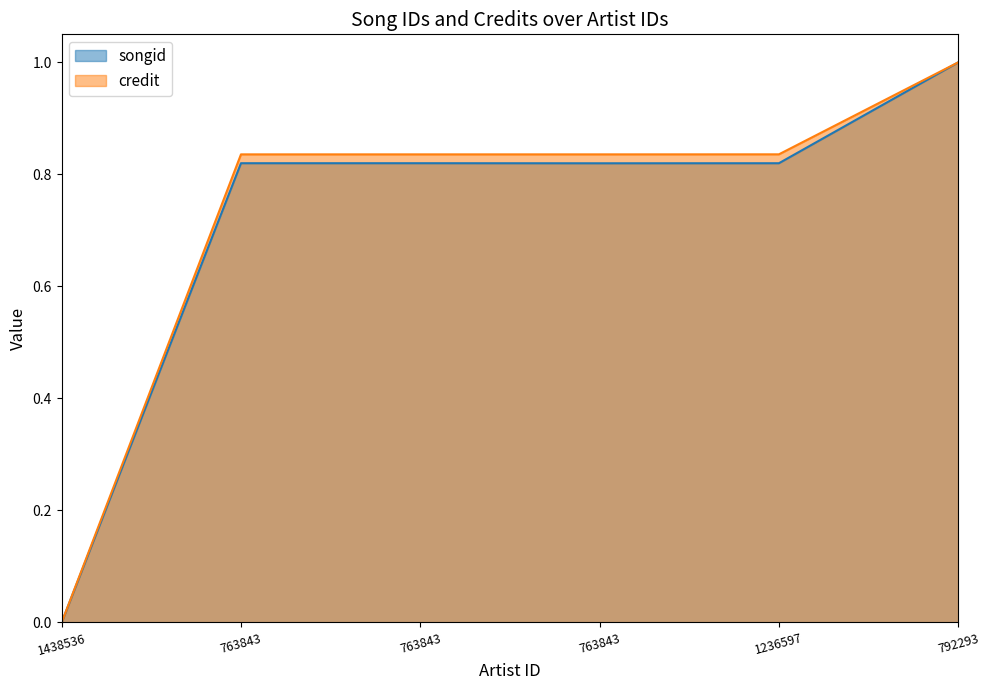

What is the difference between the maximum and minimum values in the songid series?

1.0